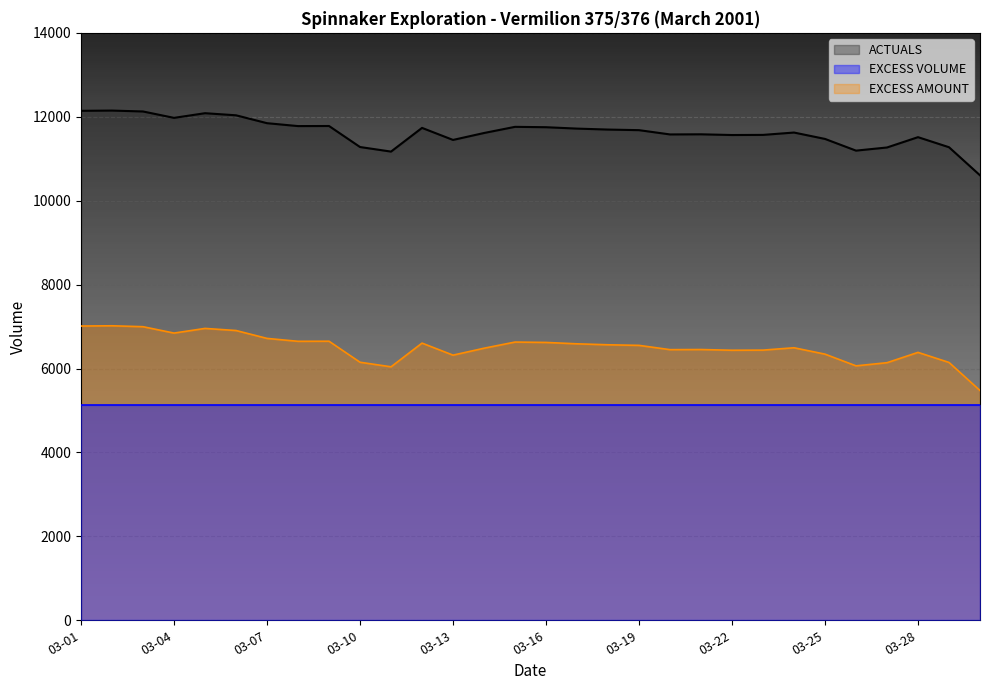

How many lines are shown in the chart?

3